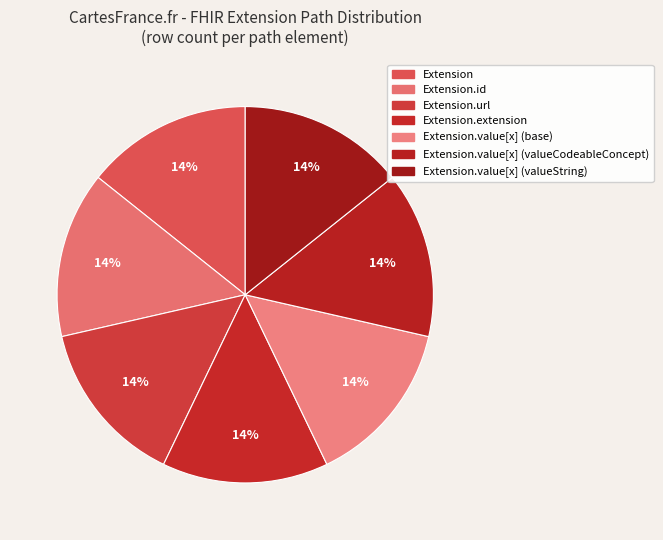

How many slices are in this pie chart?

7